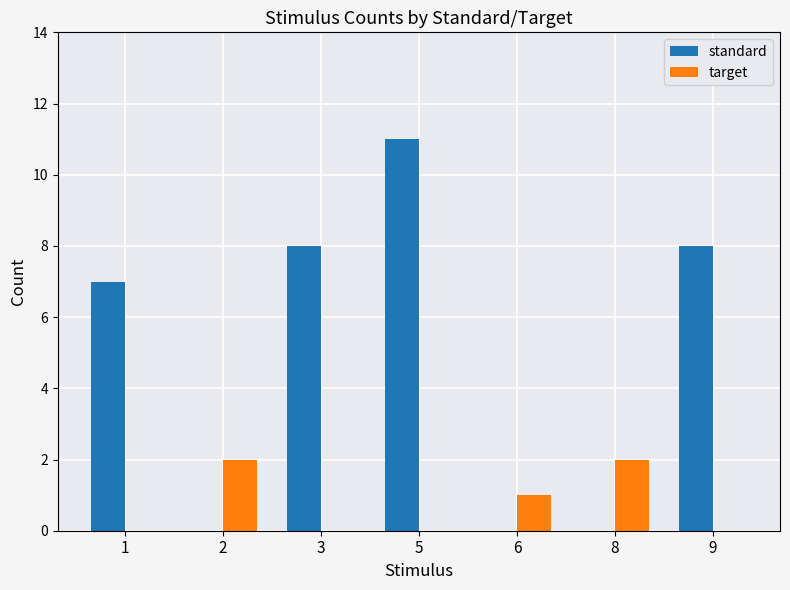

Which series changed the most between 2 and 6?

target